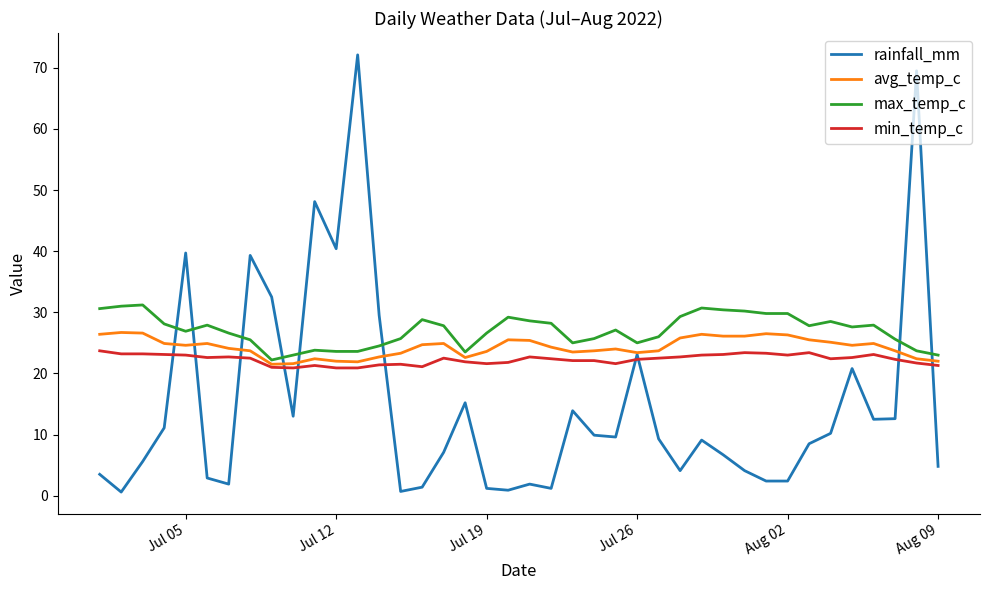

True or false: max_temp_c and rainfall_mm intersect in this chart.

True